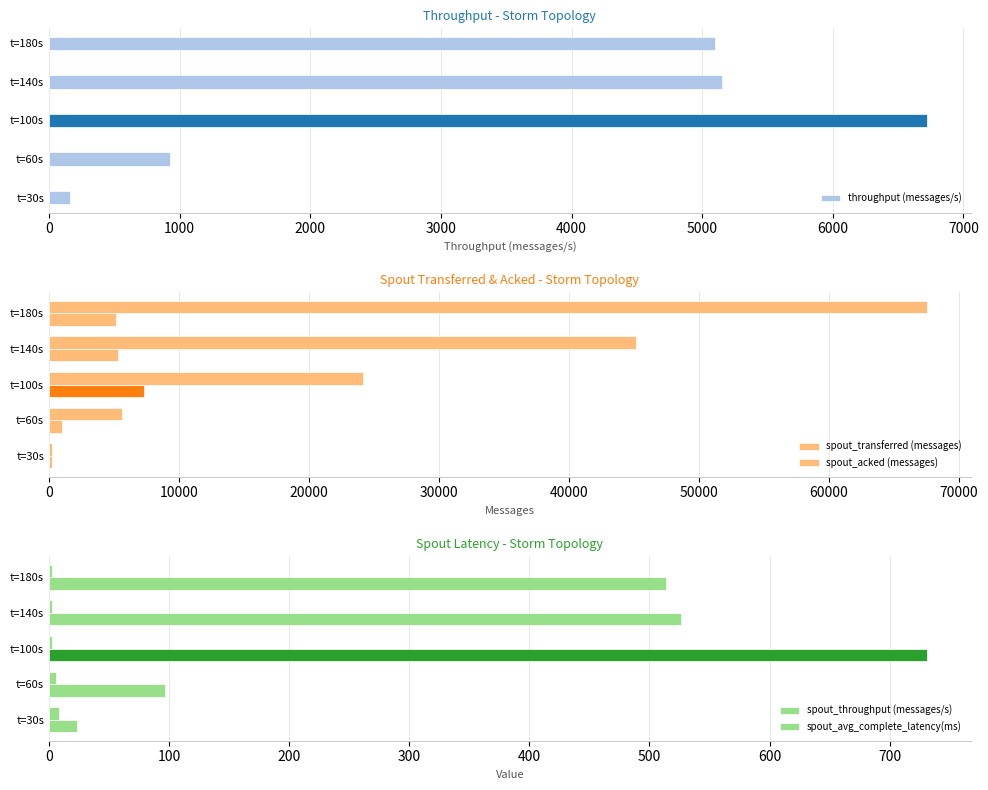

Reading left to right, extract all data points from this chart.

throughput (messages/s): 164.0	926.0	6720.0	5152.0	5096.0
spout_transferred (messages): 240.0	980.0	7340.0	5280.0	5160.0
spout_acked (messages): 220.0	5580.0	24160.0	45180.0	67540.0
spout_throughput (messages/s): 23.0	97.0	731.0	526.0	514.0
spout_avg_complete_latency(ms): 8.0	5.7	2.9	2.4	2.2